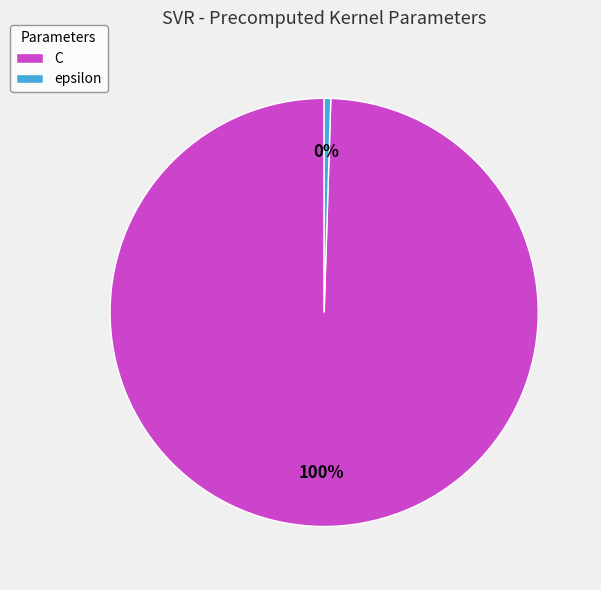

Is the sum of C and epsilon greater than half?

Yes